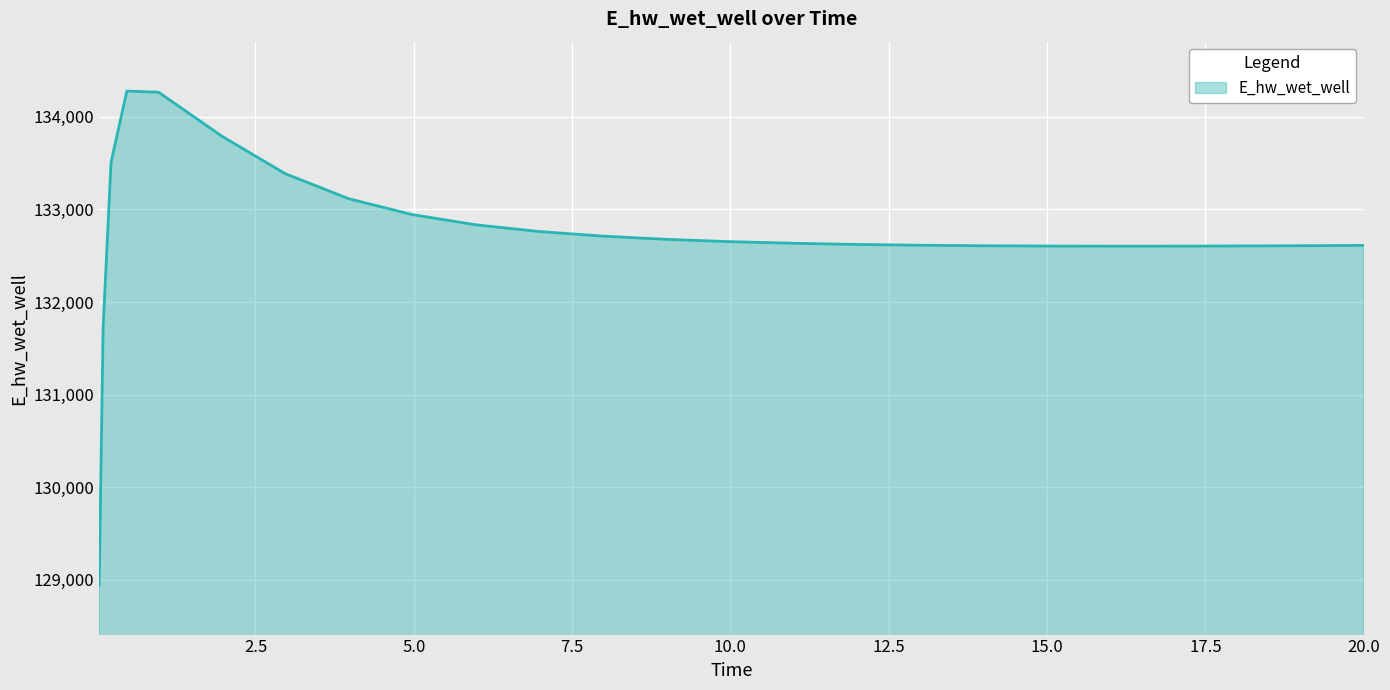

What is the average value?

132733.1